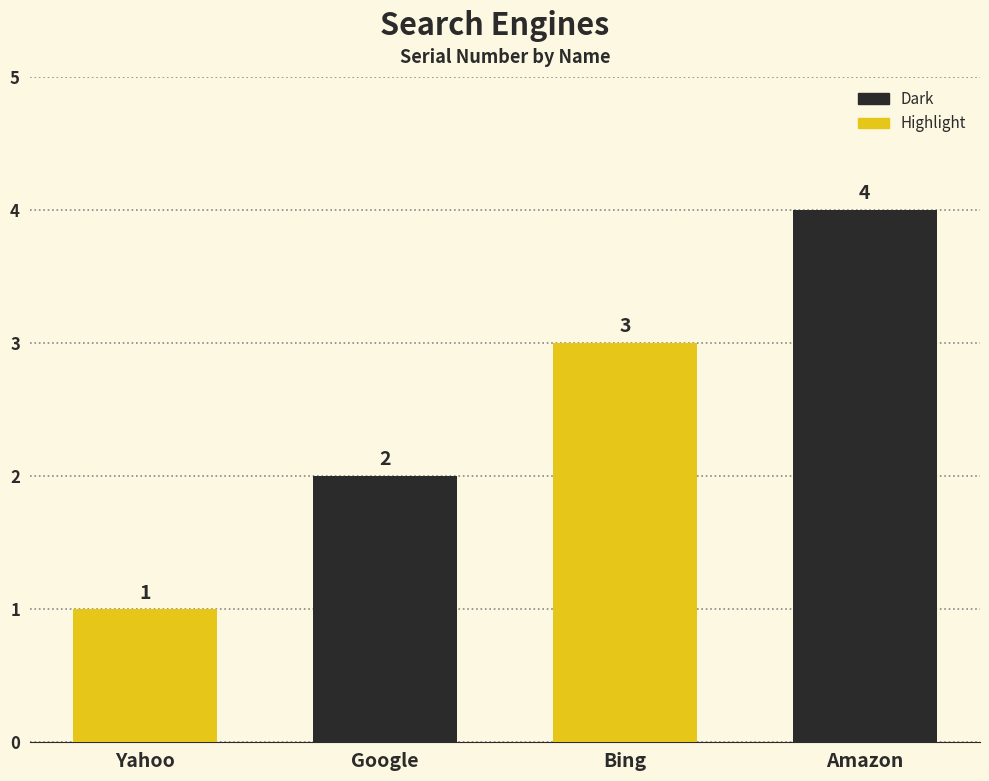

How many data points are less than 3?

2